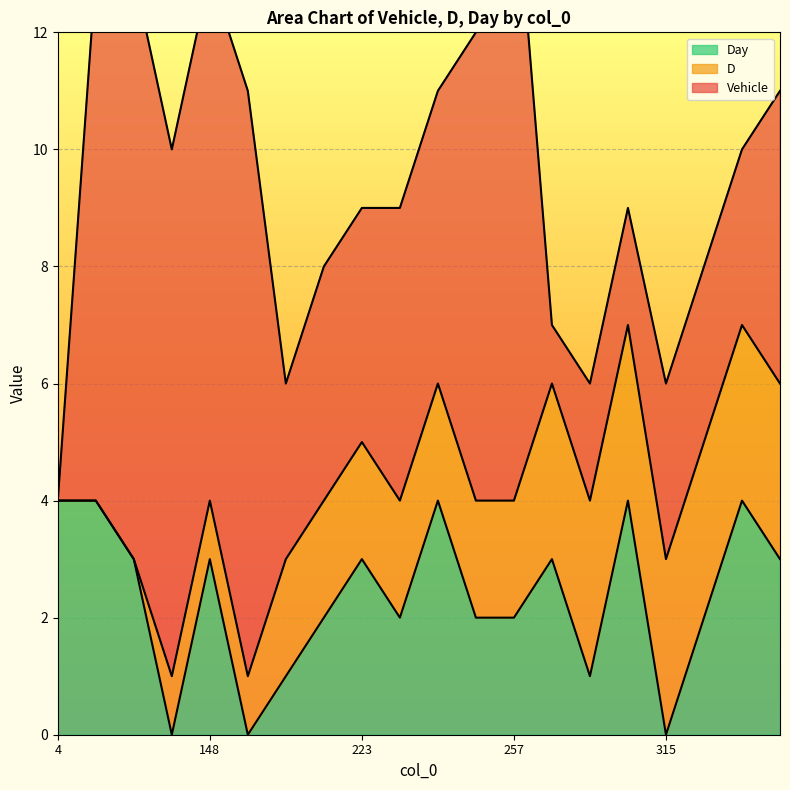

Reading left to right, what are all the values shown in this chart?

Vehicle: 0	9	10	9	9	10	3	4	4	5	5	8	11	1	2	2	3	3	3	5
D: 0	0	0	1	1	1	2	2	2	2	2	2	2	3	3	3	3	3	3	3
Day: 4	4	3	0	3	0	1	2	3	2	4	2	2	3	1	4	0	2	4	3